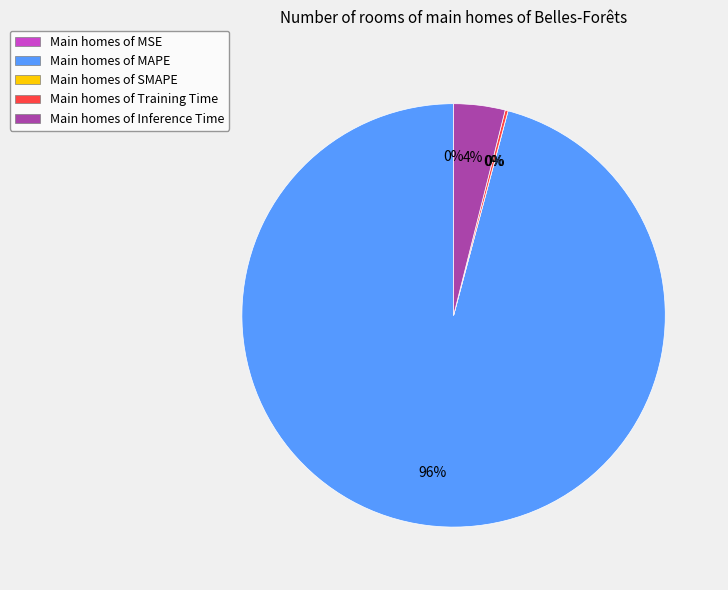

What is the total percentage of MSE and MAPE?

95.9%